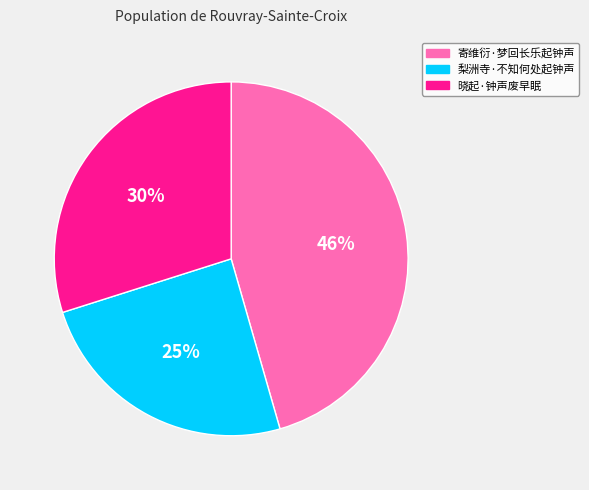

Between 寄维衍·梦回长乐起钟声 and 晓起·钟声废早眠, which is larger?

寄维衍·梦回长乐起钟声